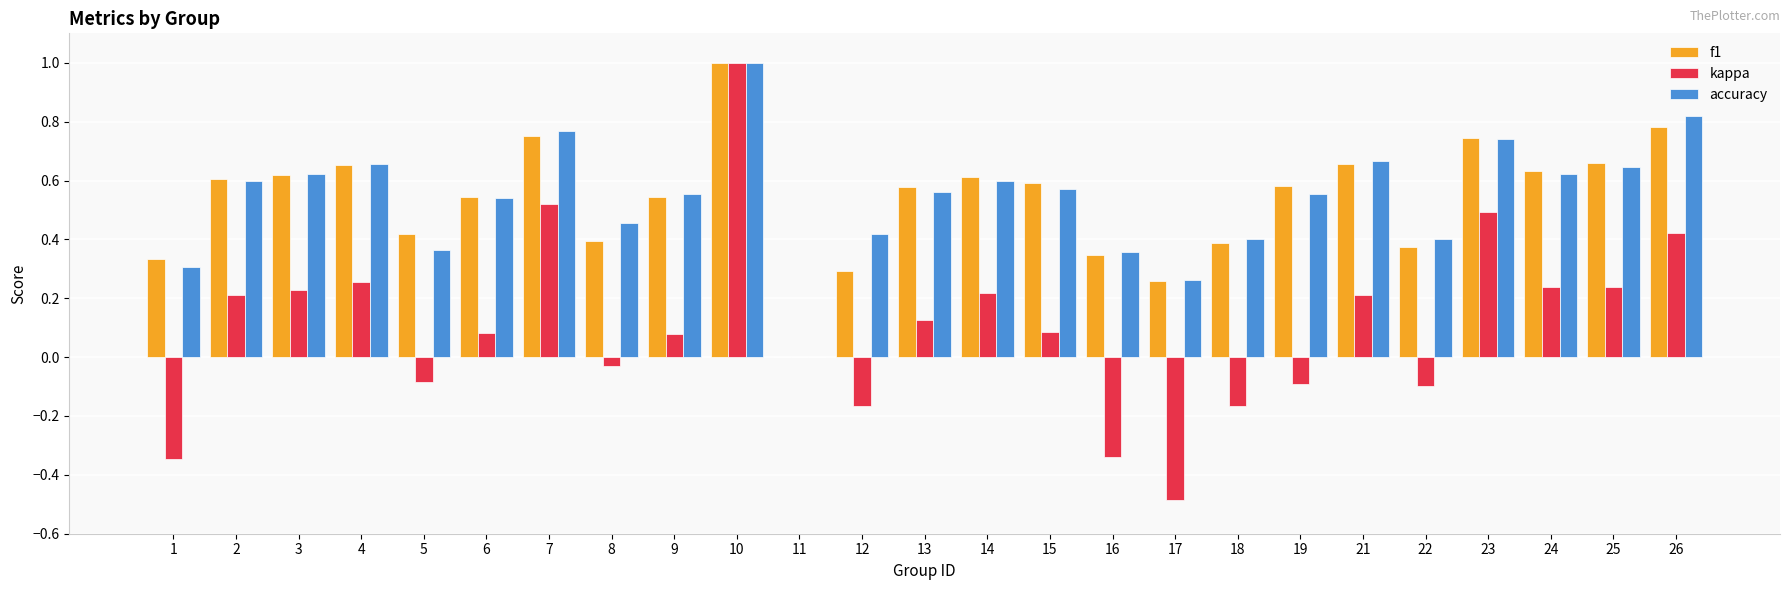

Is it true that f1 equals 0.3 at 13?

False